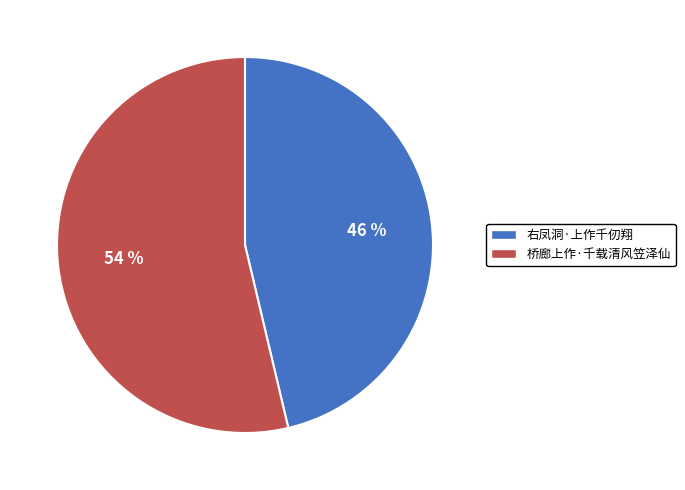

Combined, do 桥廊上作·千载清风笠泽仙 and 右凤洞·上作千仞翔 account for over 50%?

Yes